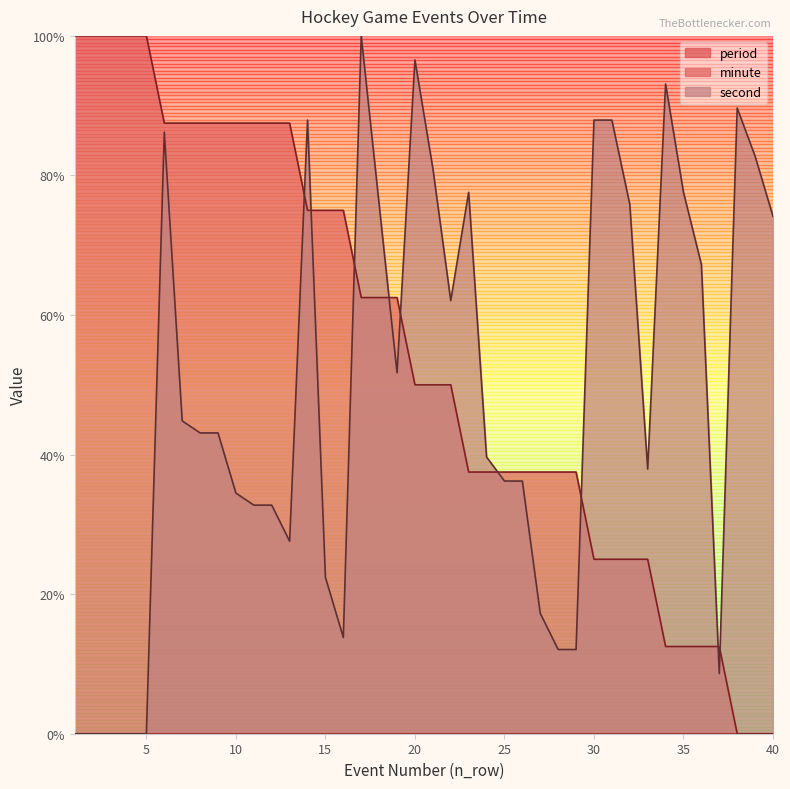

What is the difference between the highest and lowest values at 35?

65.1